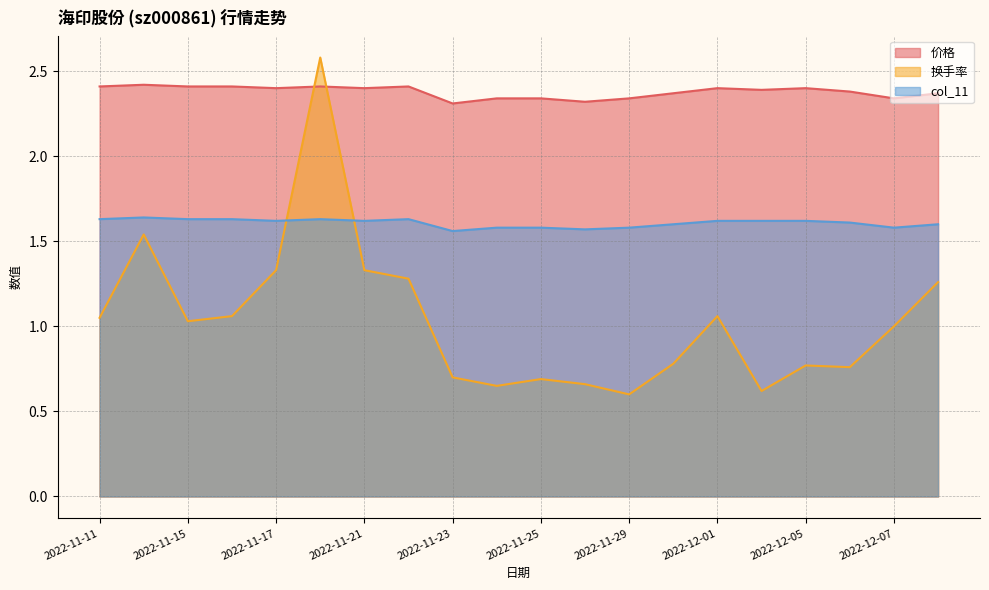

What is the sum of all 换手率 values?

20.8